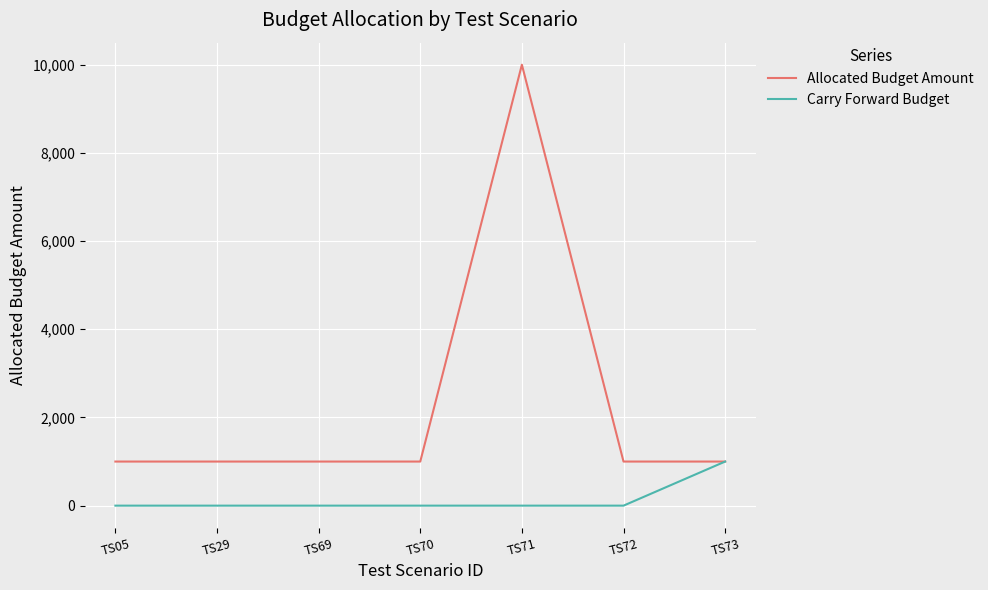

True or false: Carry Forward Budget has a value of 625 at TS71.

False